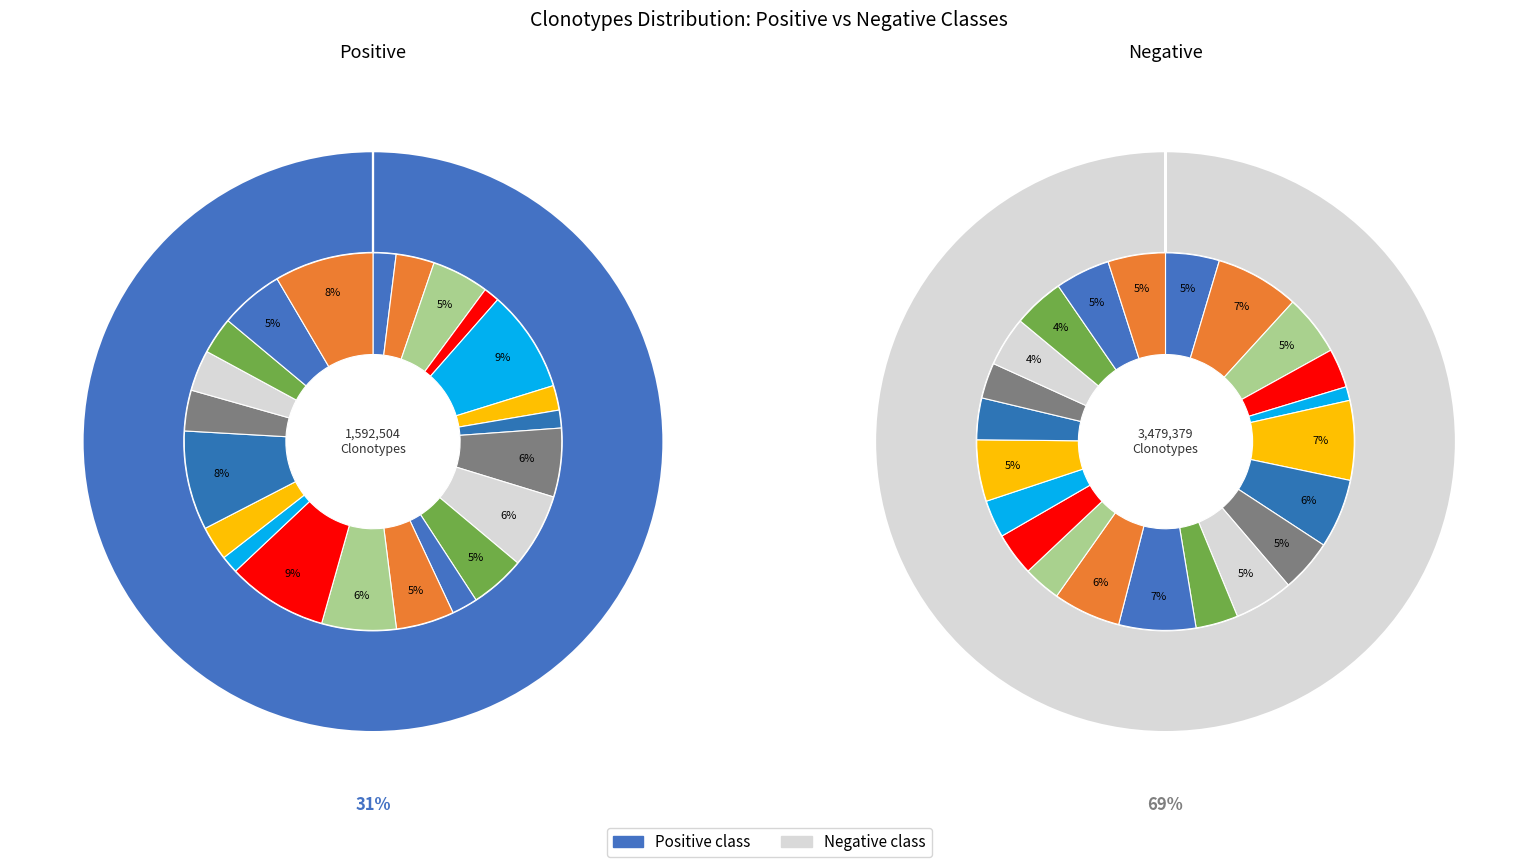

Is it true that 11 is 6% of the pie?

True